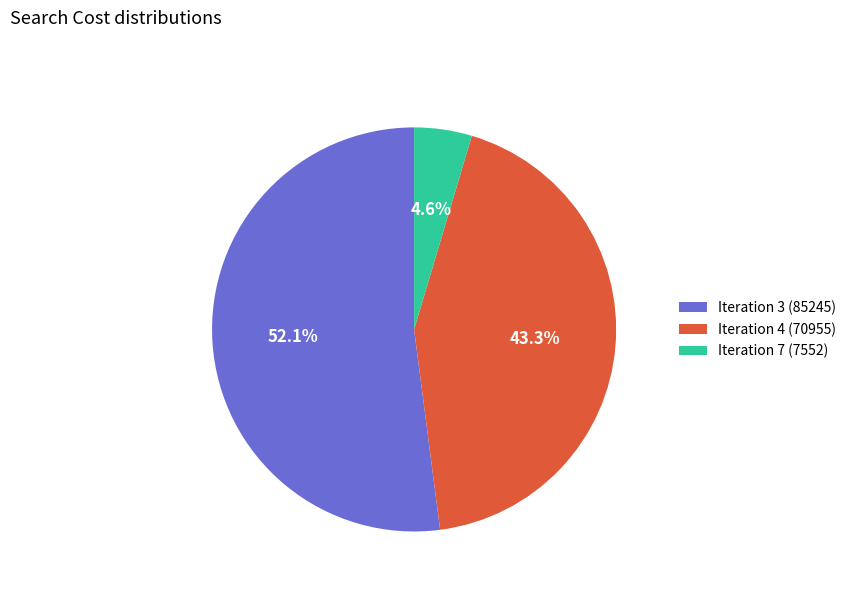

How much of the chart is everything except Iteration 3 (85245)?

47.9%